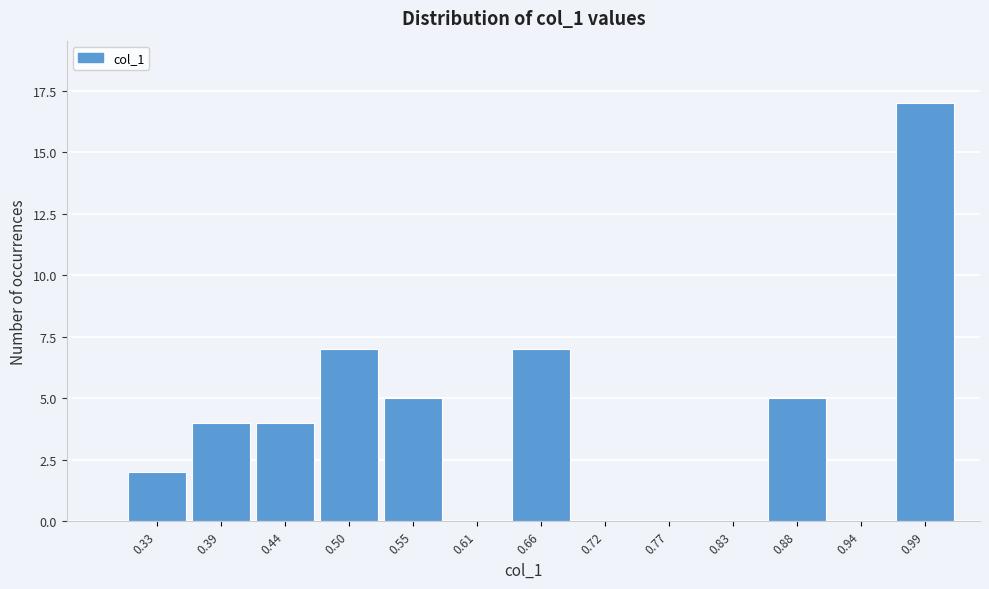

Reading left to right, what are all the values shown in this chart?

0.33=2	0.39=4	0.44=4	0.50=7	0.55=5	0.61=0	0.66=7	0.72=0	0.77=0	0.83=0	0.88=5	0.94=0	0.99=17